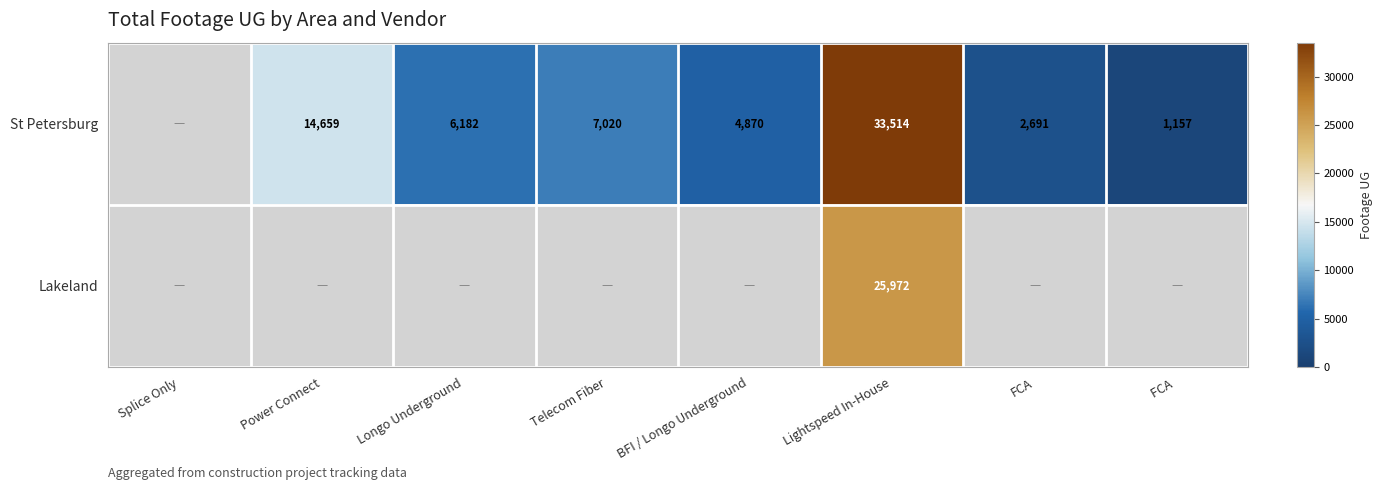

What is the difference between the St Petersburg values at Longo Underground and FCA ?

5025